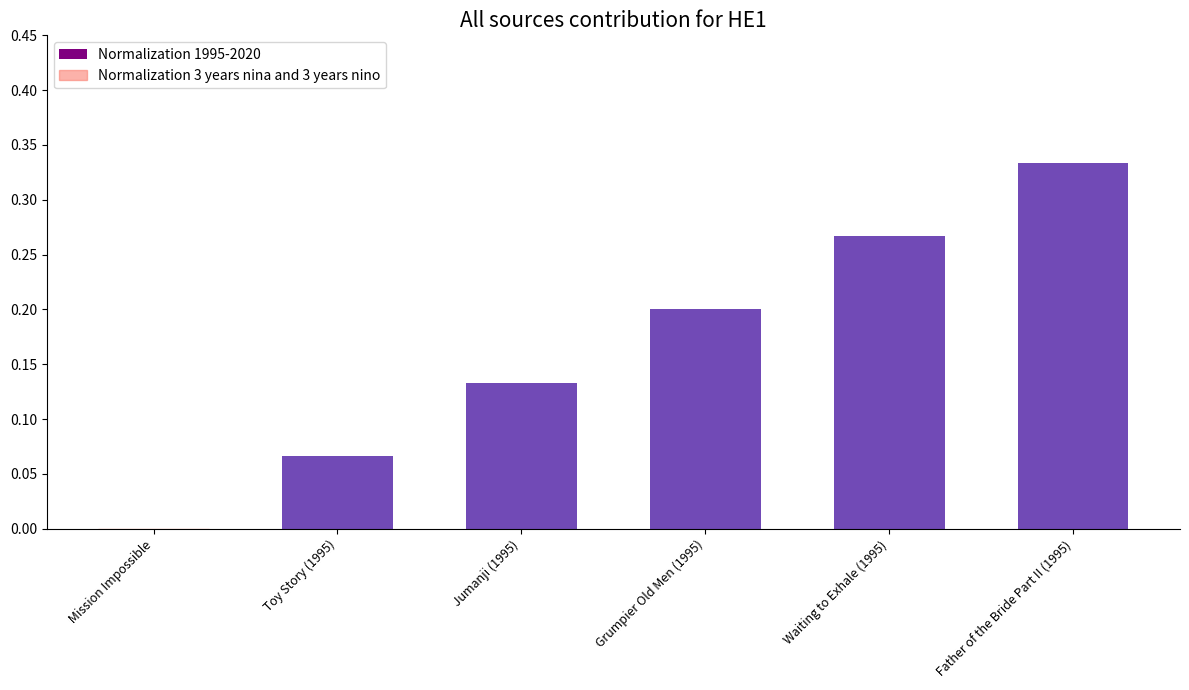

What is the value of the Normalization 1995-2020 bar at the 4th from the left?

0.2